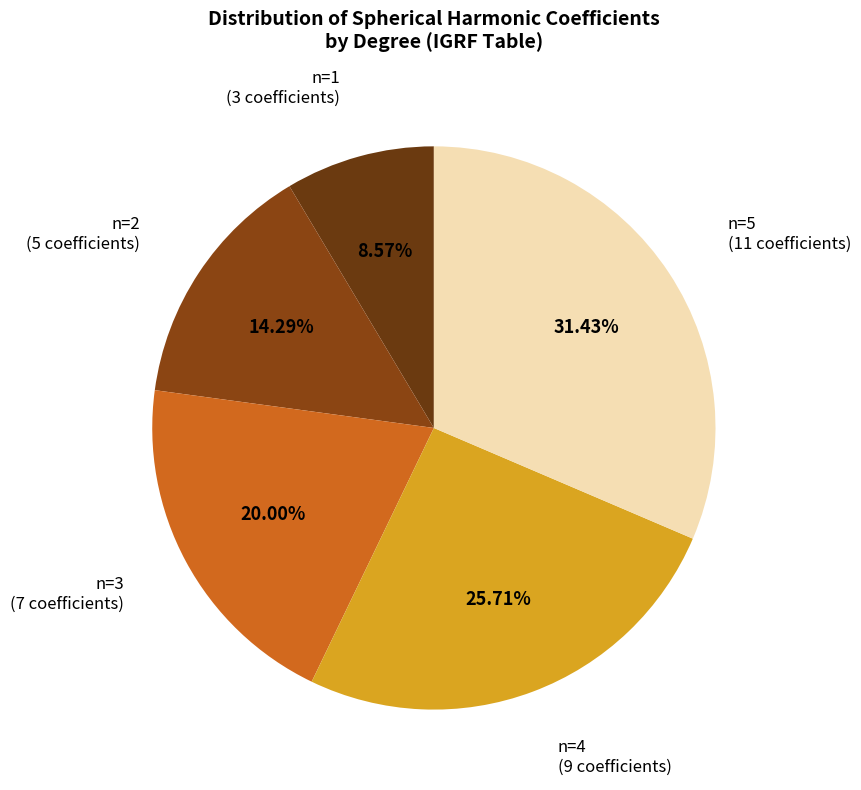

Which slice is the smallest?

n=1